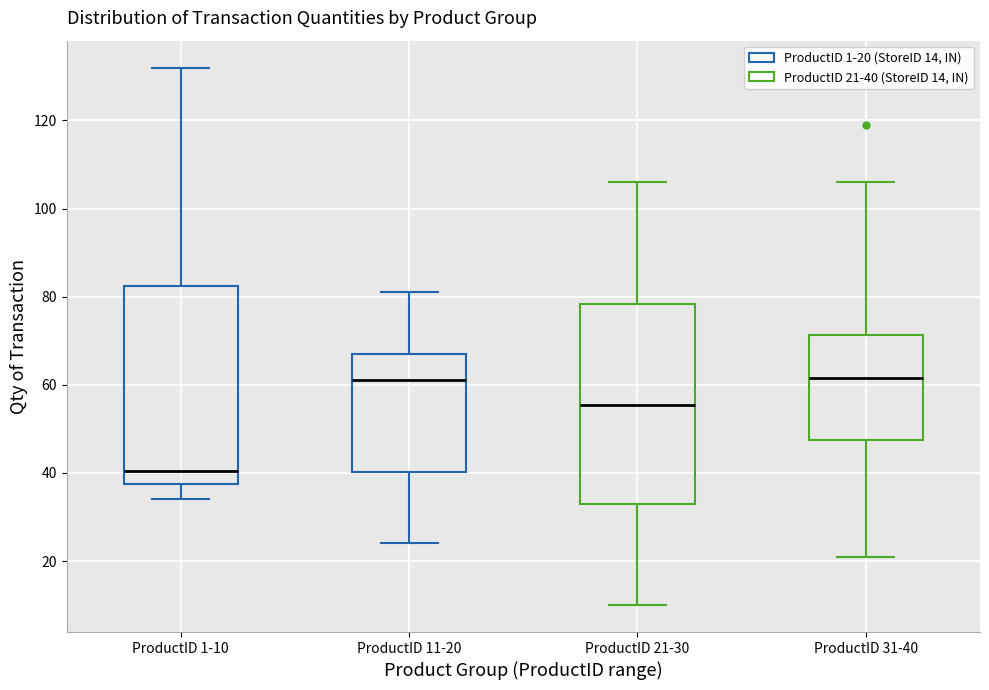

Where is the lower edge of the box for ProductID 31-40 on the y-axis? The values are not printed on the chart, so give them approximately, as read against the axis.

48